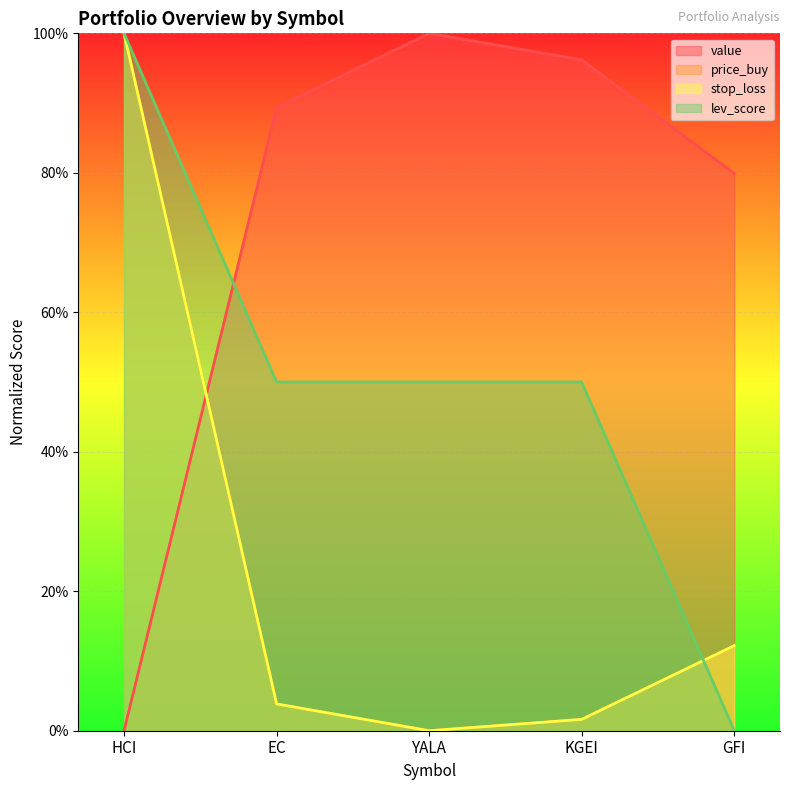

Which series has the largest total across all categories?

value